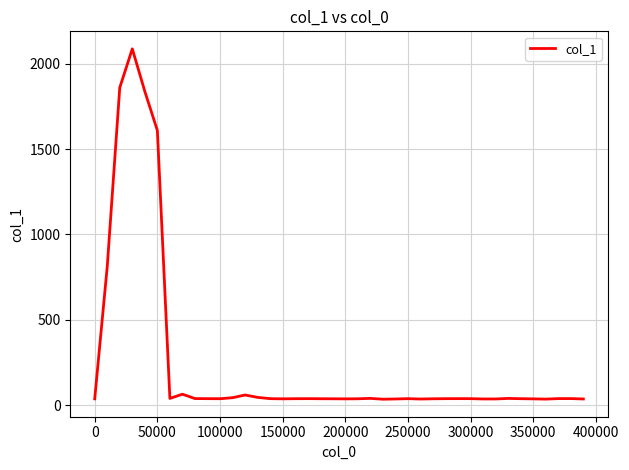

What is the maximum value shown in the chart?

2087.4